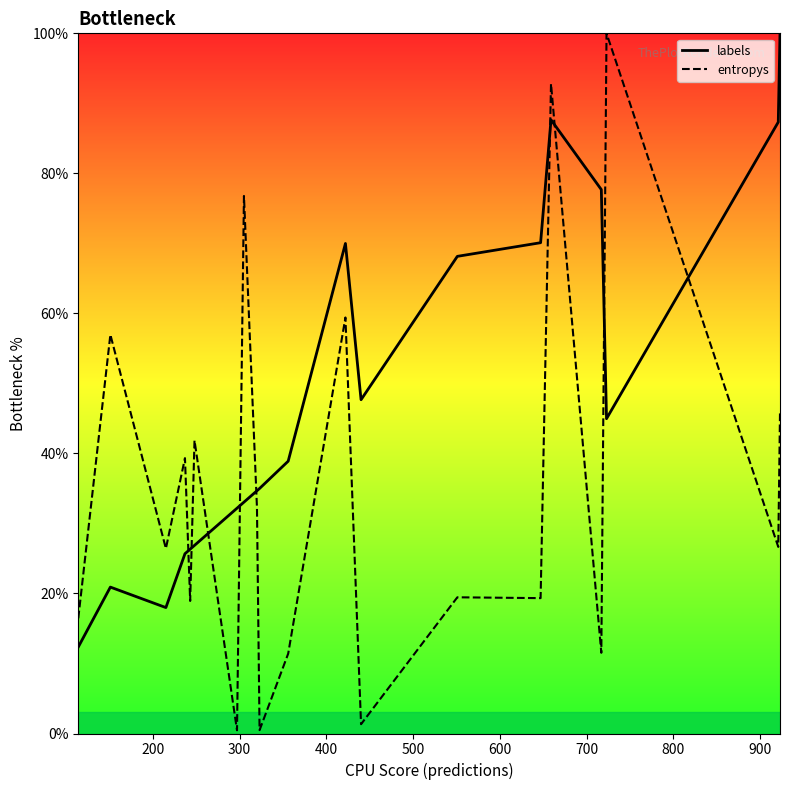

What is the highest value of the labels series?

100.0